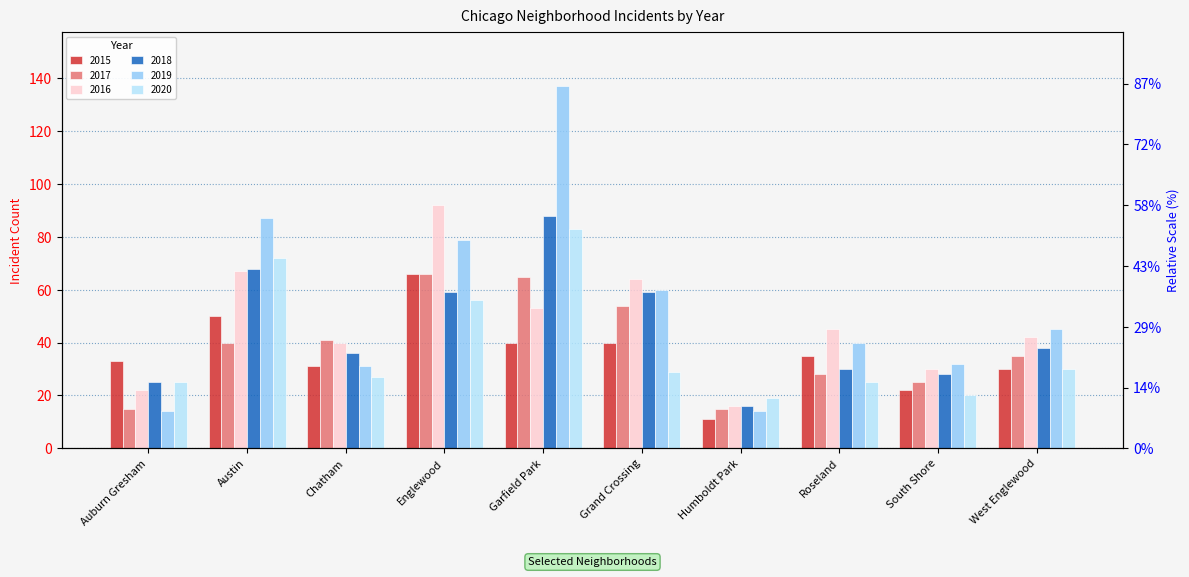

At which category is the sum across all series the highest?

Garfield Park